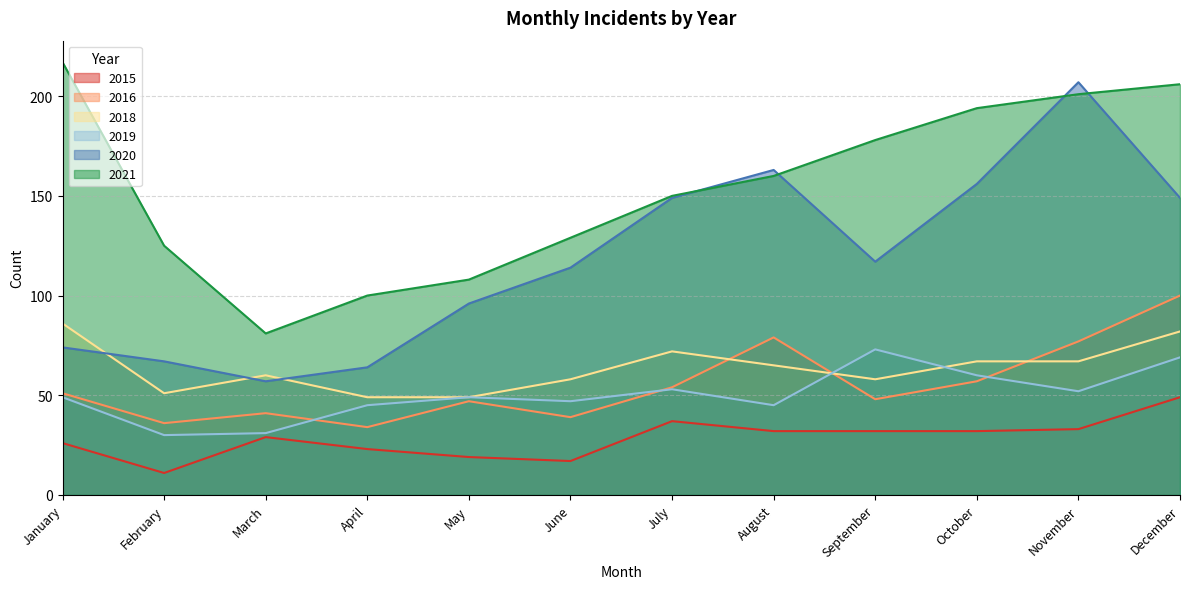

What is the sum of the 2019 values at November and August?

97